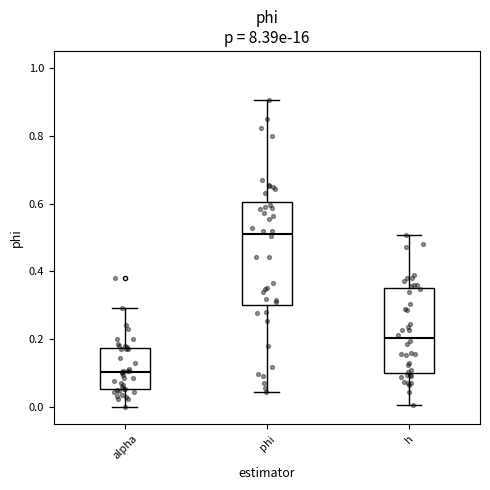

Which box's median line is the lowest?

alpha